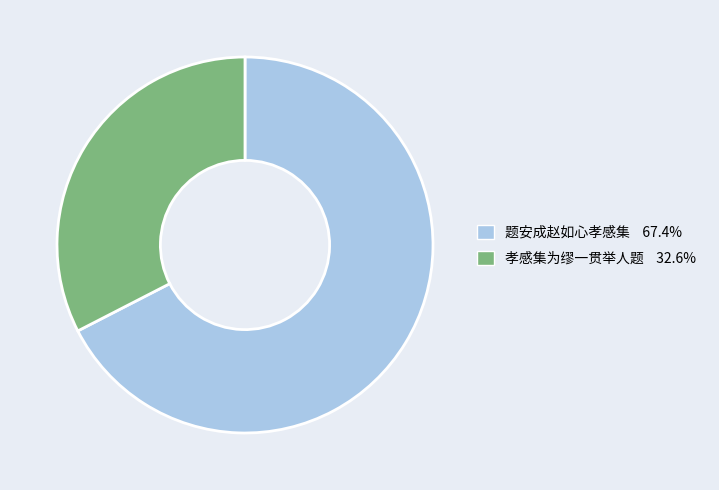

Do 题安成赵如心孝感集 and 孝感集为缪一贯举人题 together represent more than half of the pie?

Yes